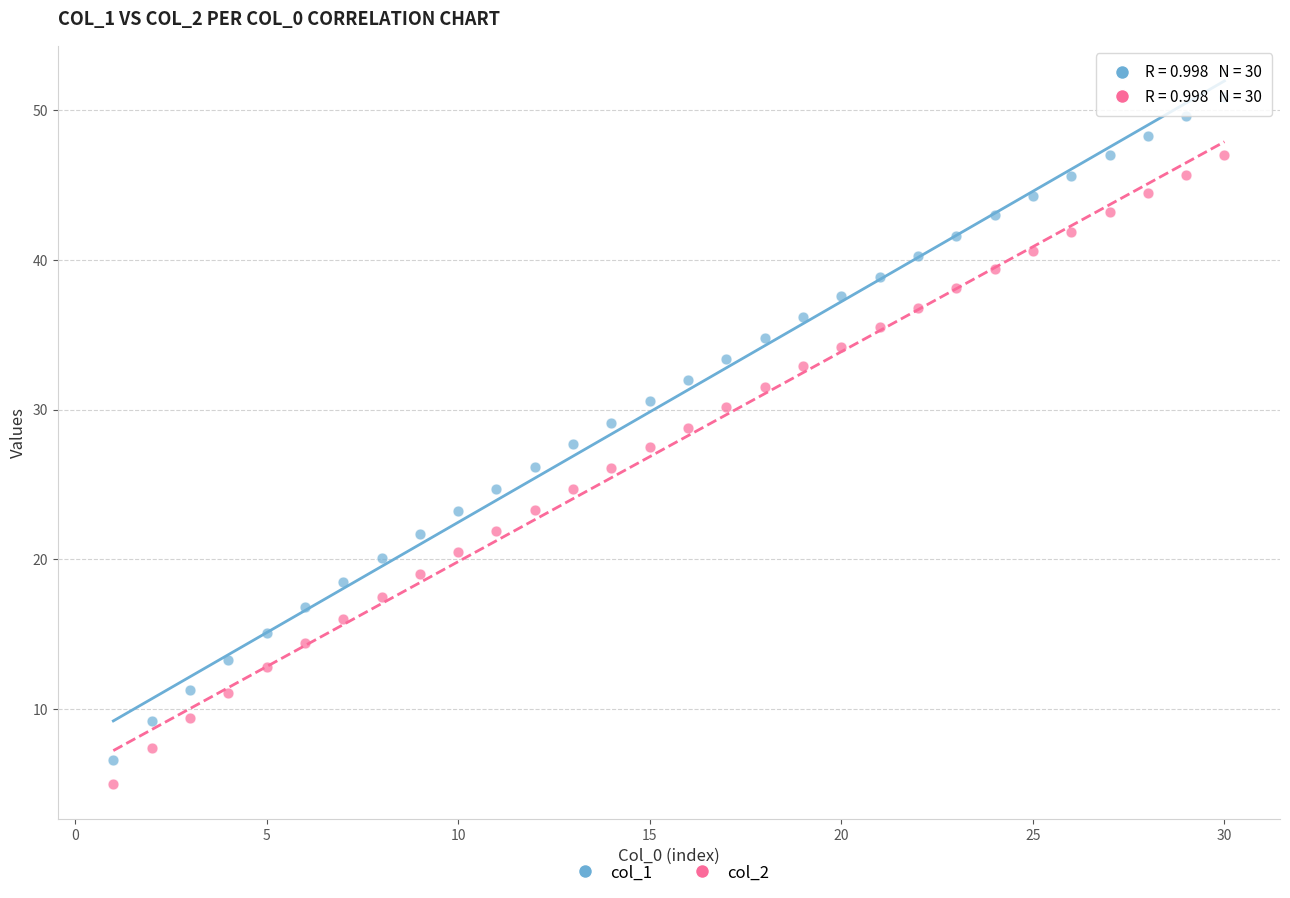

Which series has the widest spread of Y values?

col_1